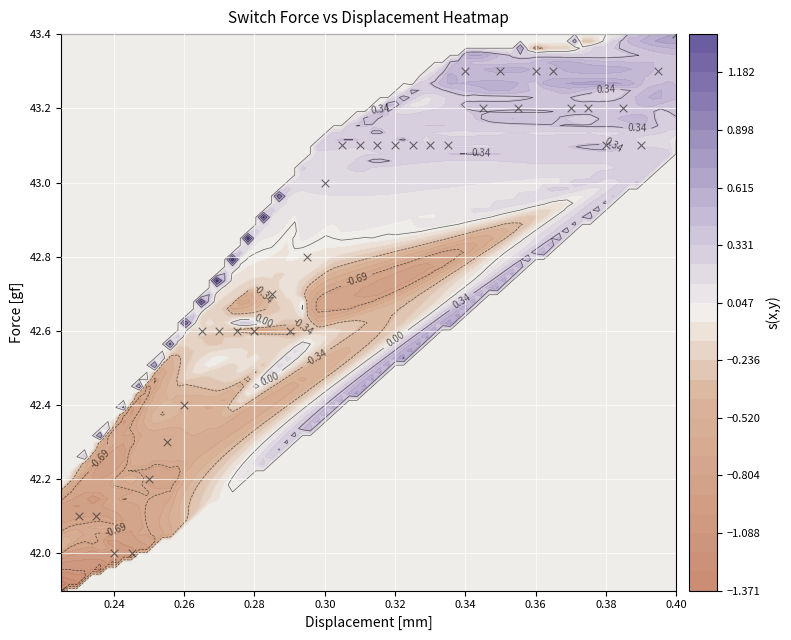

Is it true that the value at 0.28 is 42.6?

True